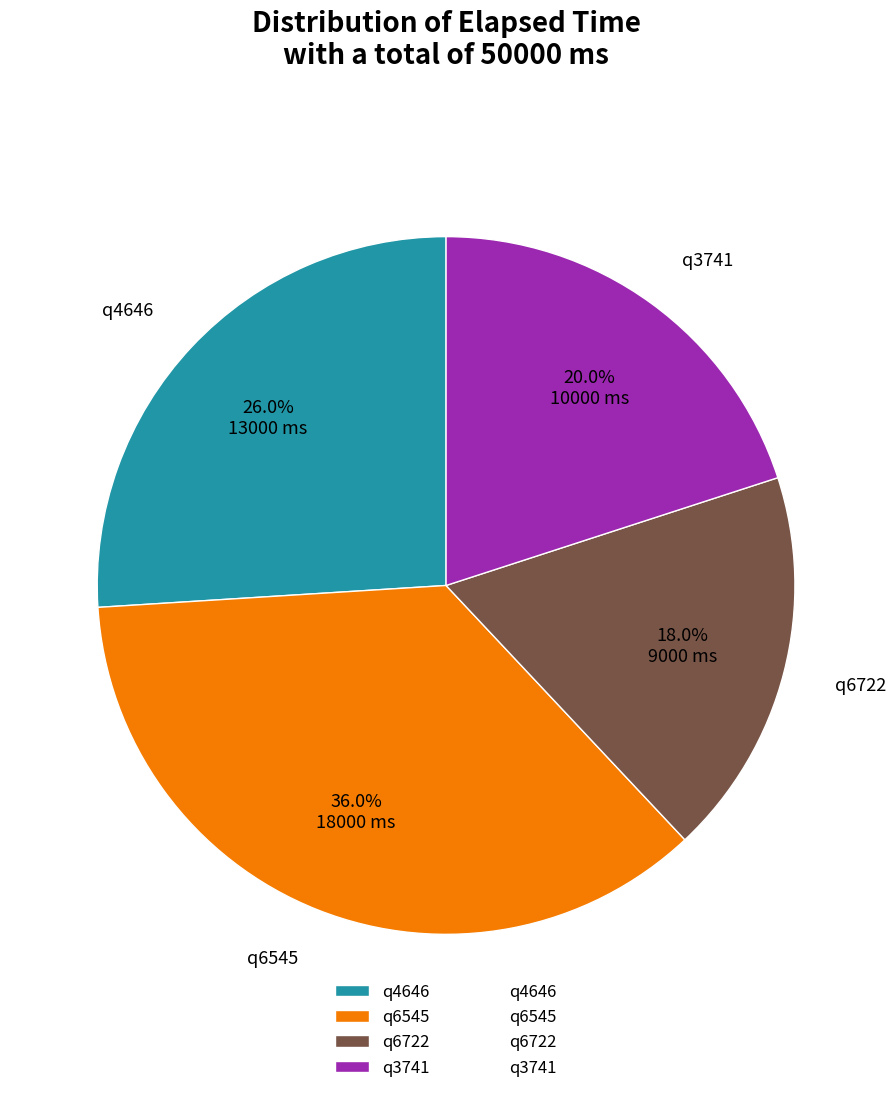

Rank the categories by value from highest to lowest.

q6545, q4646, q3741, q6722